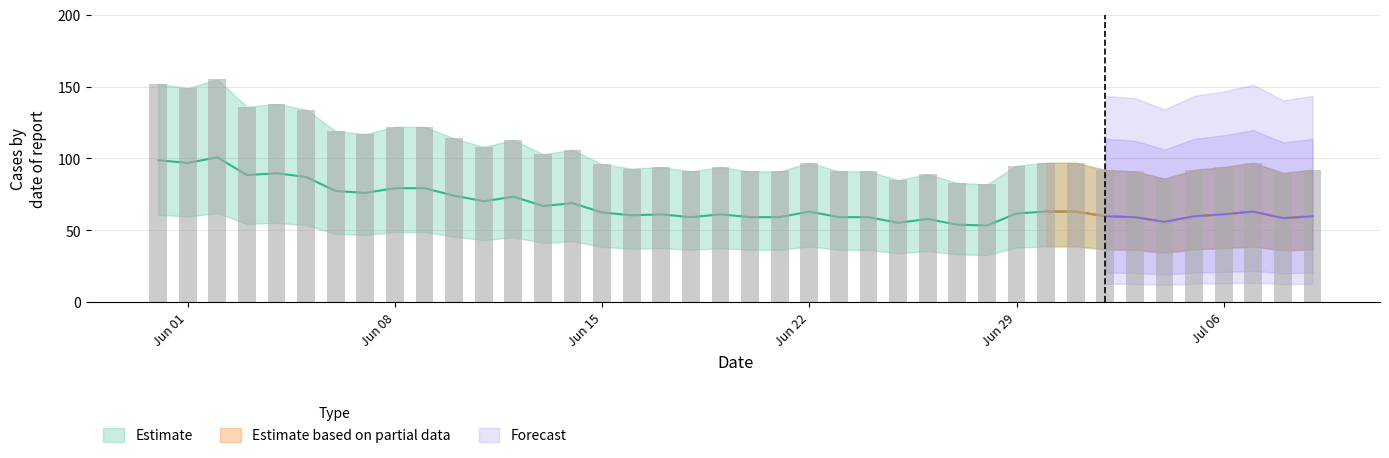

Are the bars grouped side by side (vs. stacked)?

No